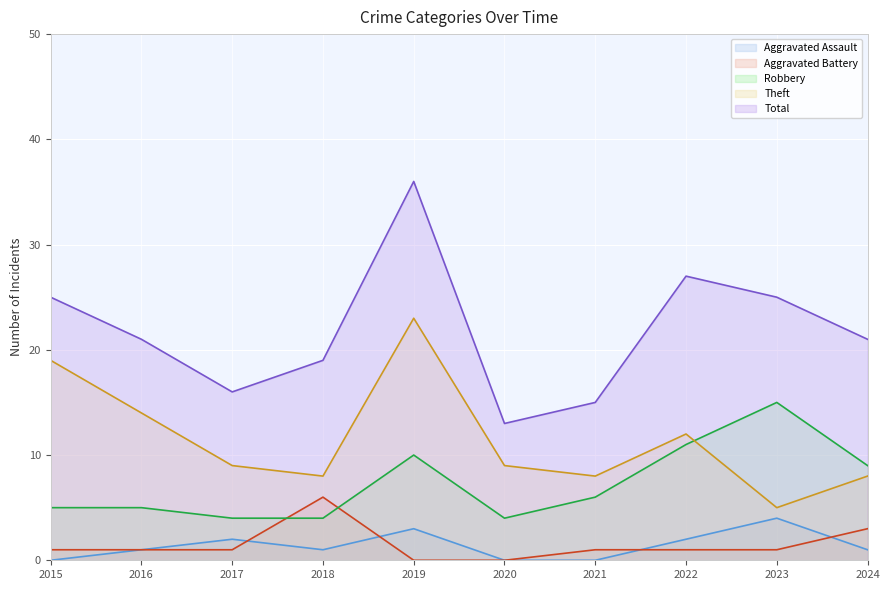

Which label corresponds to the largest value in the chart?

2019